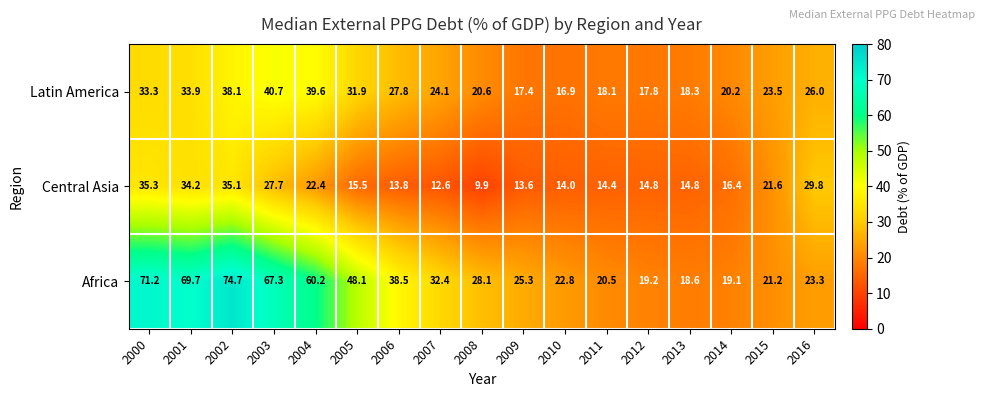

List the labels in order of Latin America value, smallest first.

2010, 2009, 2012, 2011, 2013, 2014, 2008, 2015, 2007, 2016, 2006, 2005, 2000, 2001, 2002, 2004, 2003